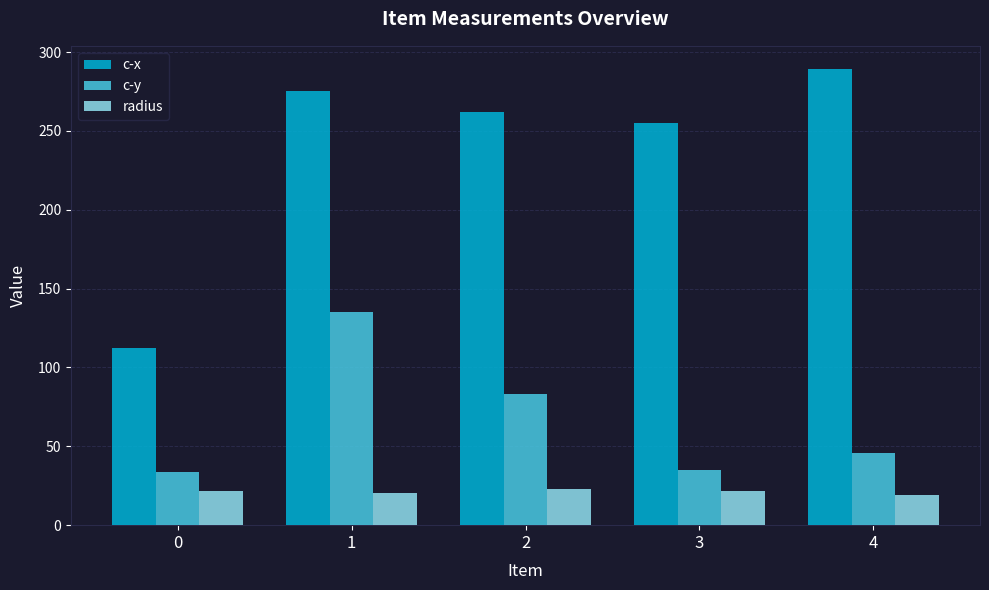

What is the minimum value for c-x?

112.5